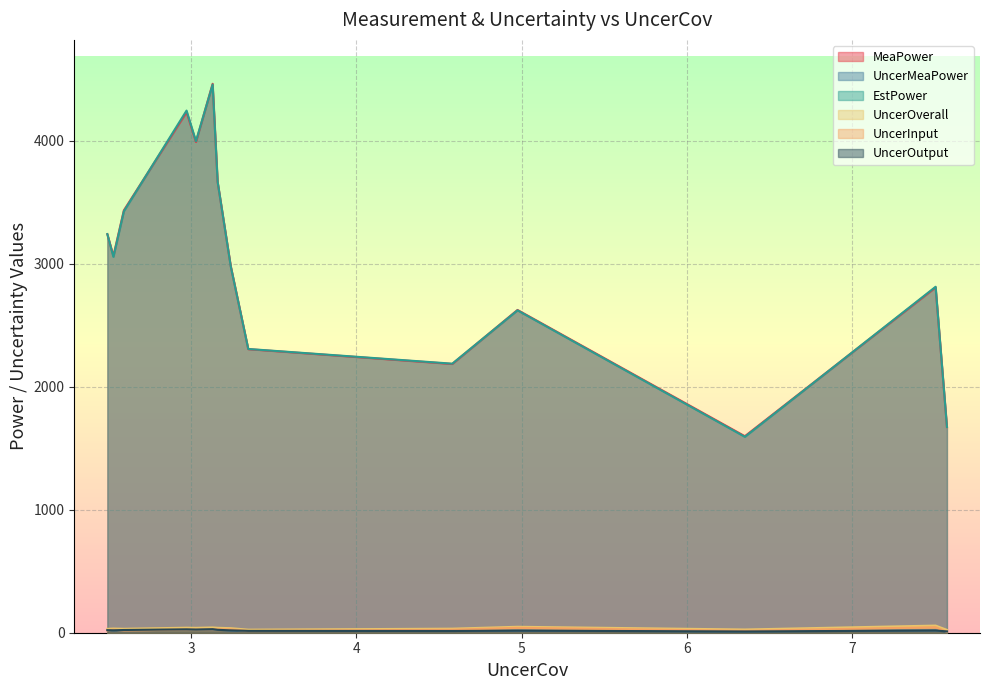

How many values in the UncerMeaPower series exceed 18?

9